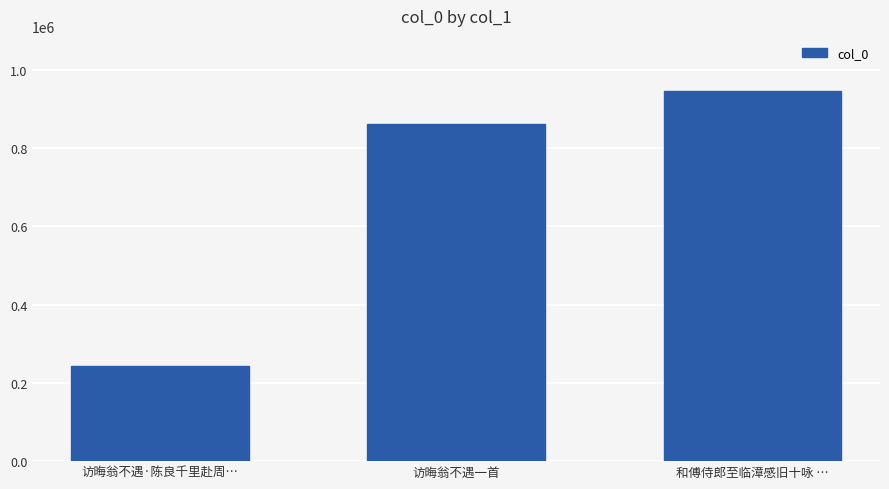

What is the label of the 1st bar from the right?

和傅侍郎至临漳感旧十咏 …